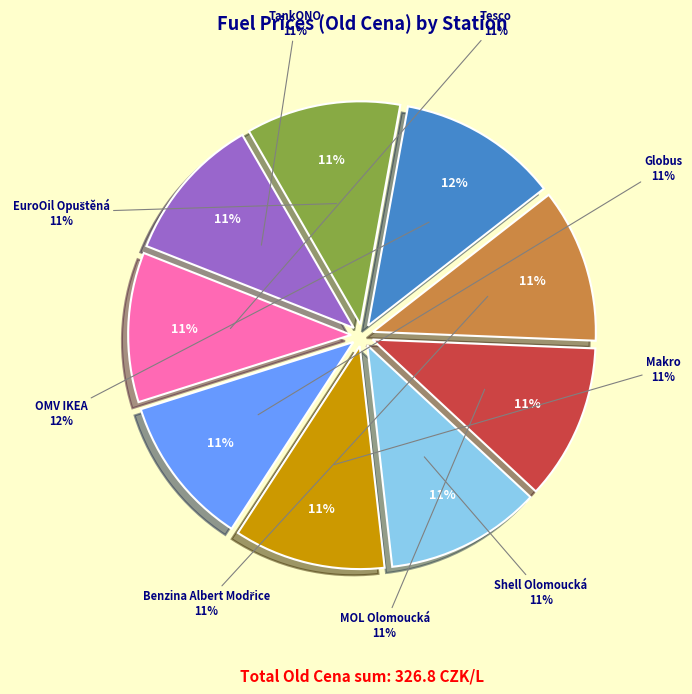

What is the change in value from Makro to EuroOil Opuštěná?

+0.7